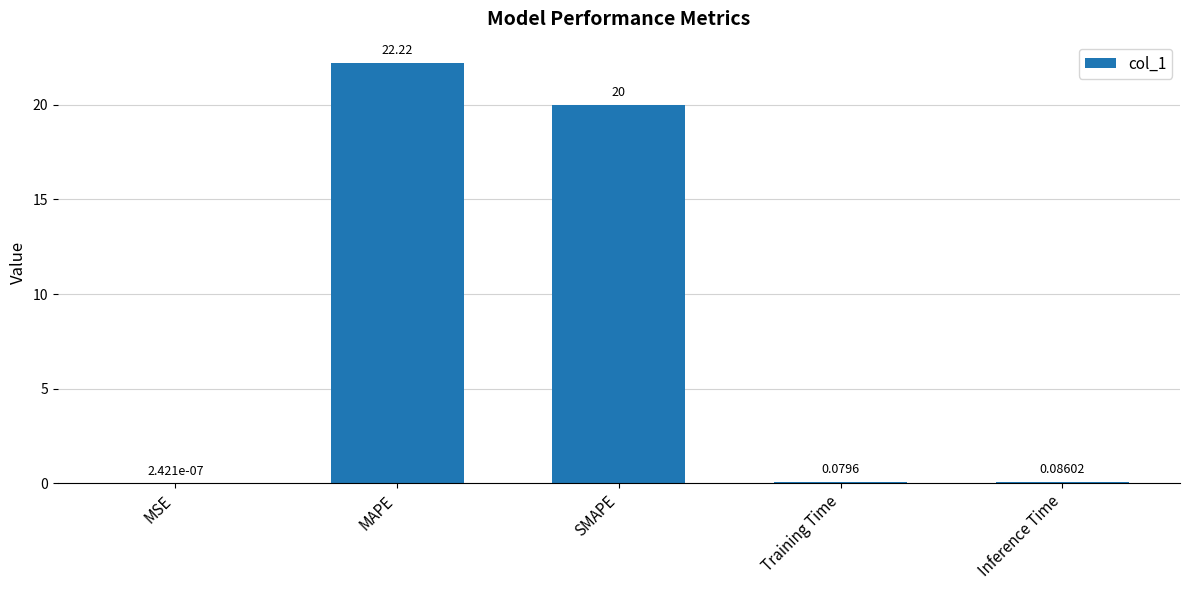

Are the bars horizontal?

No